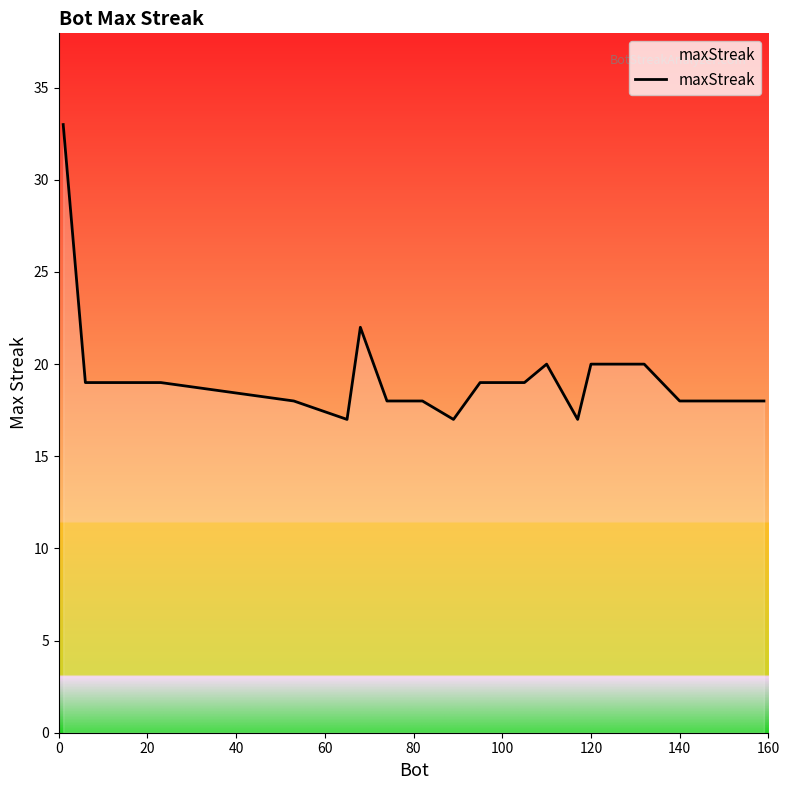

Reading right to left, what are all the values shown in this chart?

18	18	18	18	20	20	17	20	19	19	17	18	18	22	17	18	19	19	19	33